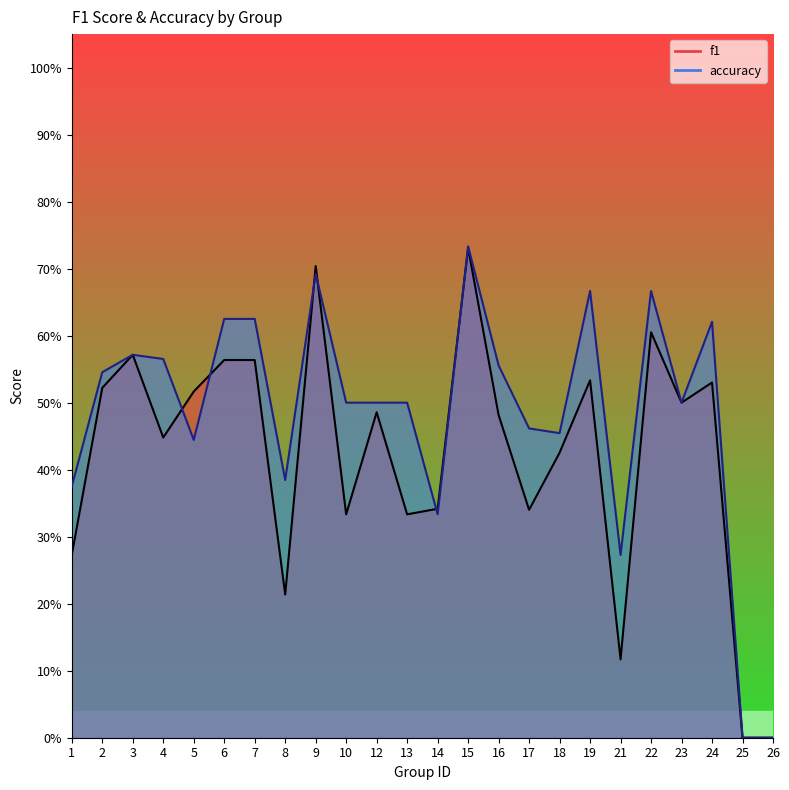

After their last crossing, which series has the higher values: accuracy or f1?

accuracy